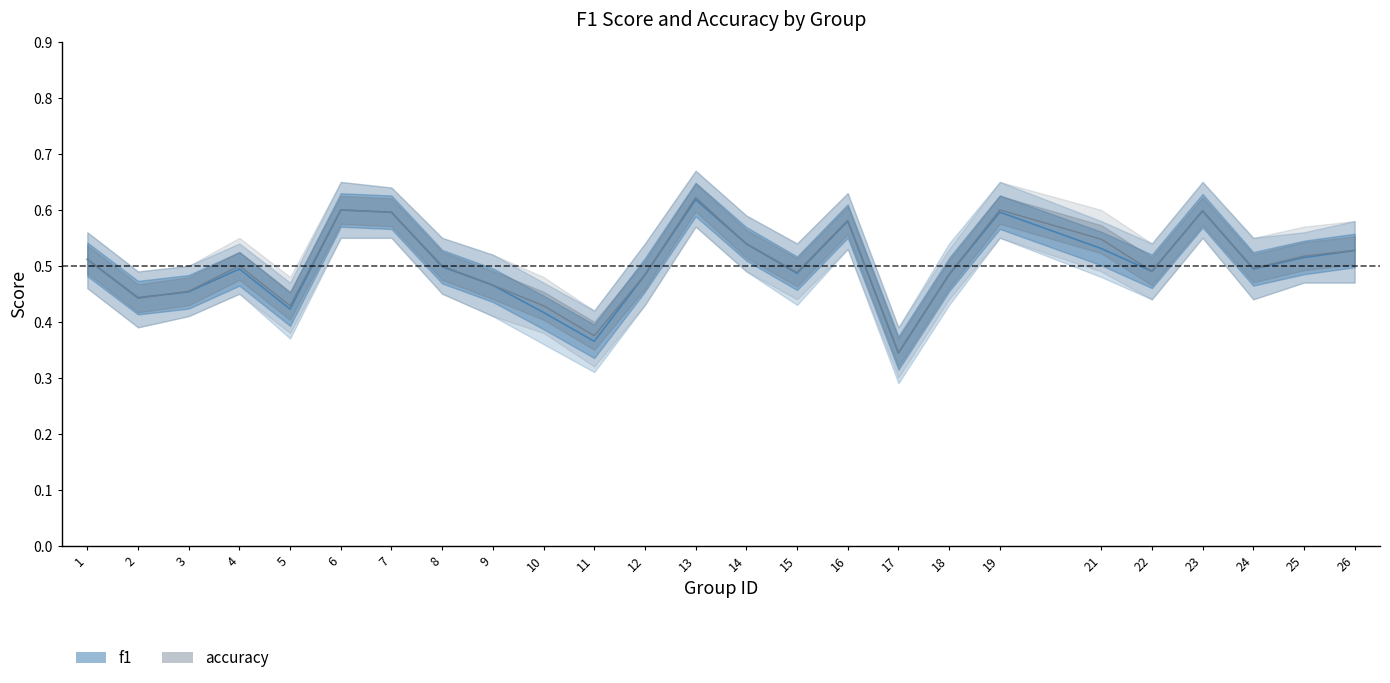

At how many categories does at least one series exceed 0?

25